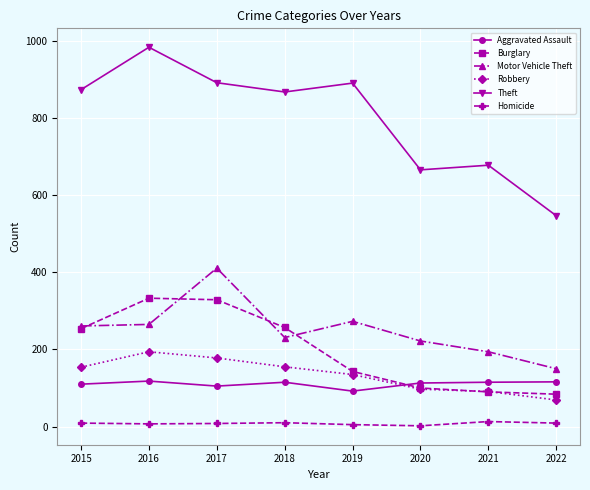

At which label does Theft reach its minimum?

2022